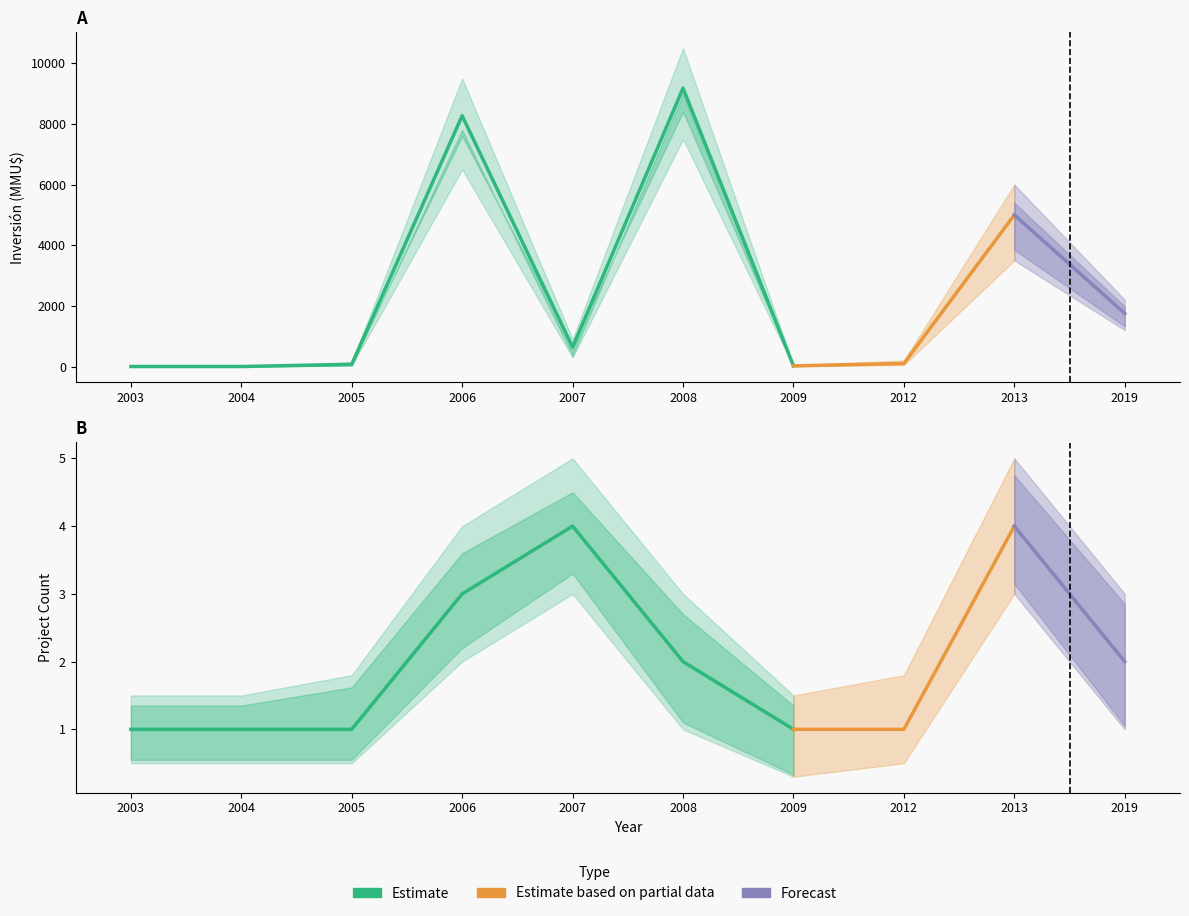

Rank the categories by value from lowest to highest.

2003, 2004, 2009, 2005, 2012, 2007, 2019, 2013, 2006, 2008